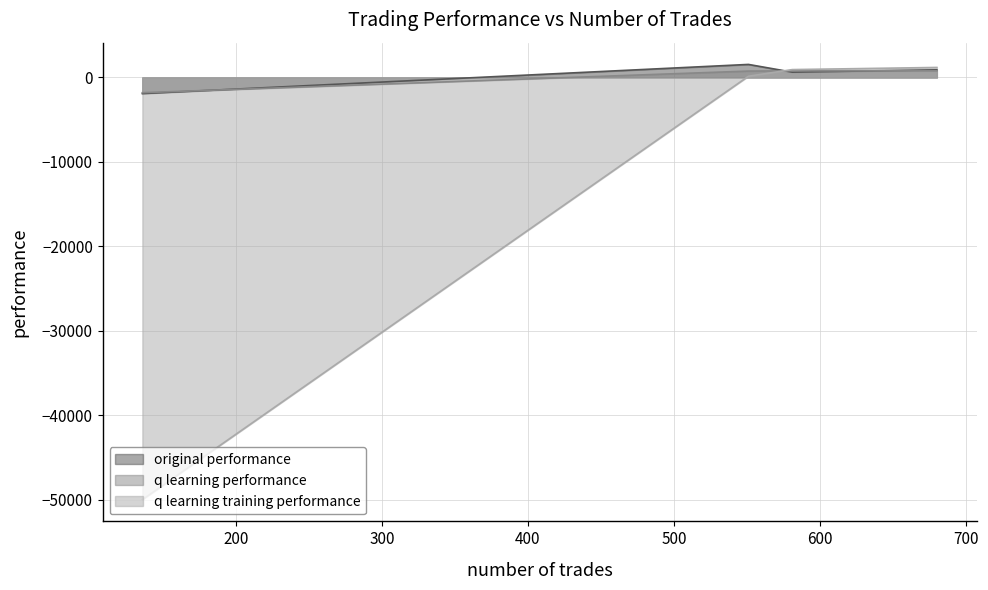

Which series has the largest range (max minus min)?

q learning training performance